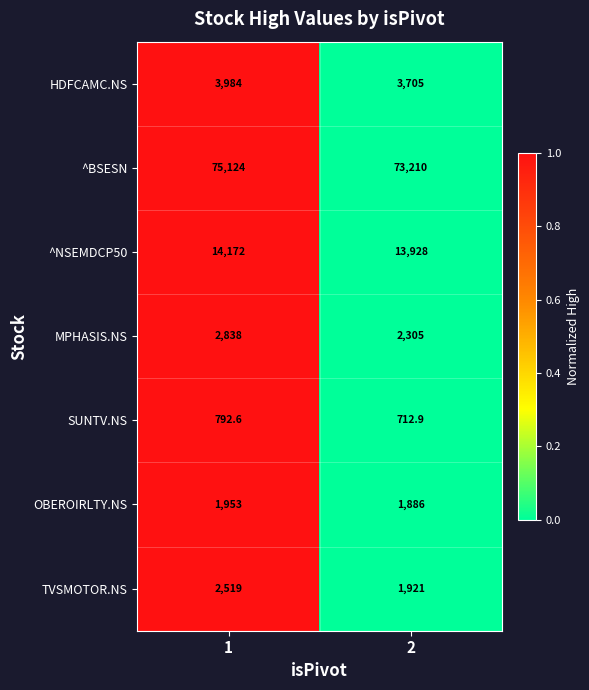

Reading left to right, transcribe all the data shown in this chart.

HDFCAMC.NS: 3984.0	3705.0
^BSESN: 75124.0	73210.0
^NSEMDCP50: 14172.0	13928.0
MPHASIS.NS: 2838.0	2305.0
SUNTV.NS: 792.6	712.9
OBEROIRLTY.NS: 1953.0	1886.0
TVSMOTOR.NS: 2519.0	1921.0